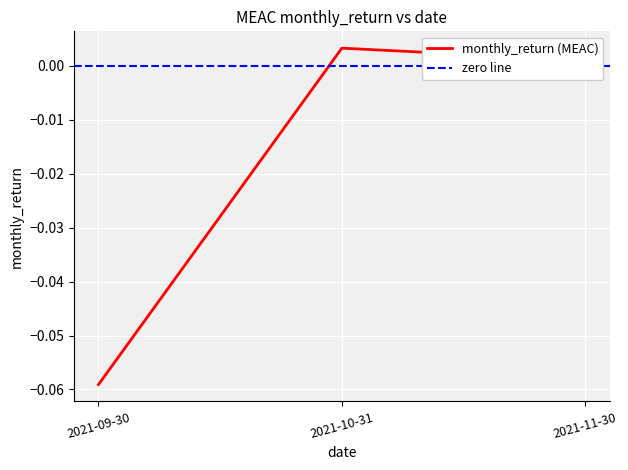

At which label does monthly_return (MEAC) reach its minimum?

2021-09-30